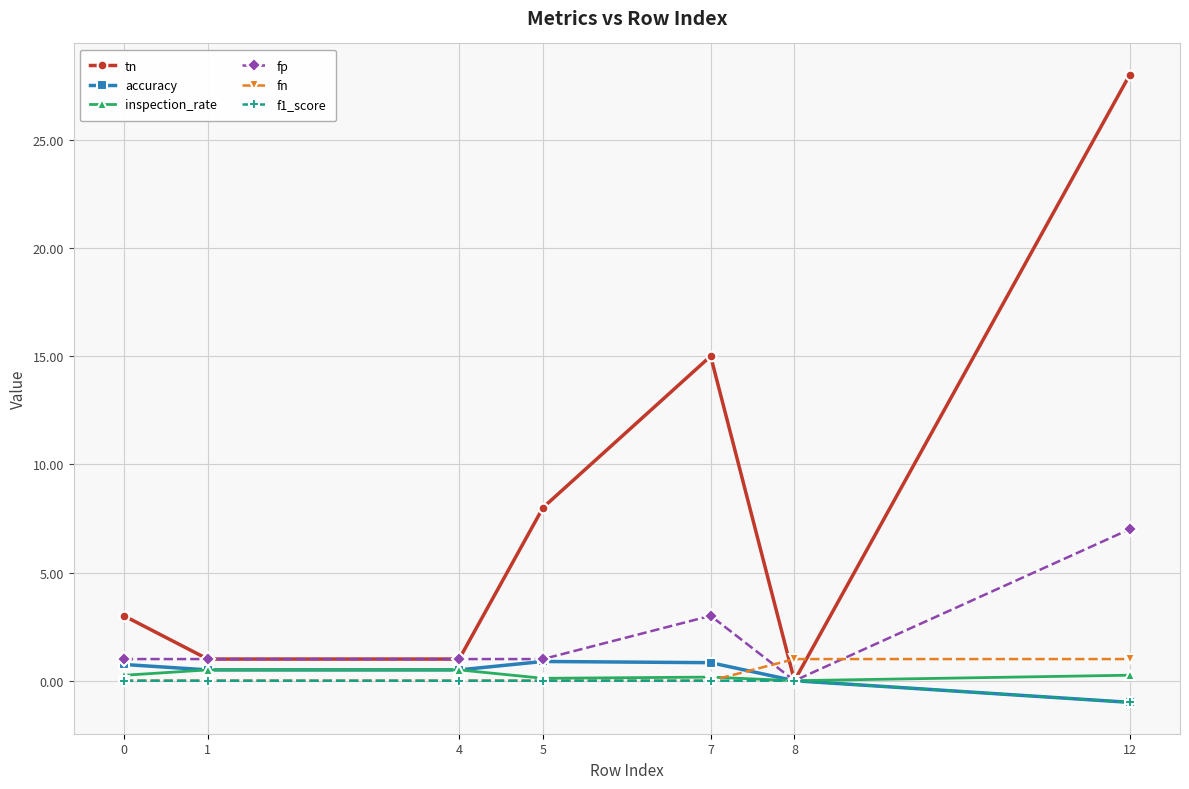

Is it true that fn equals 0.0 at 0?

True